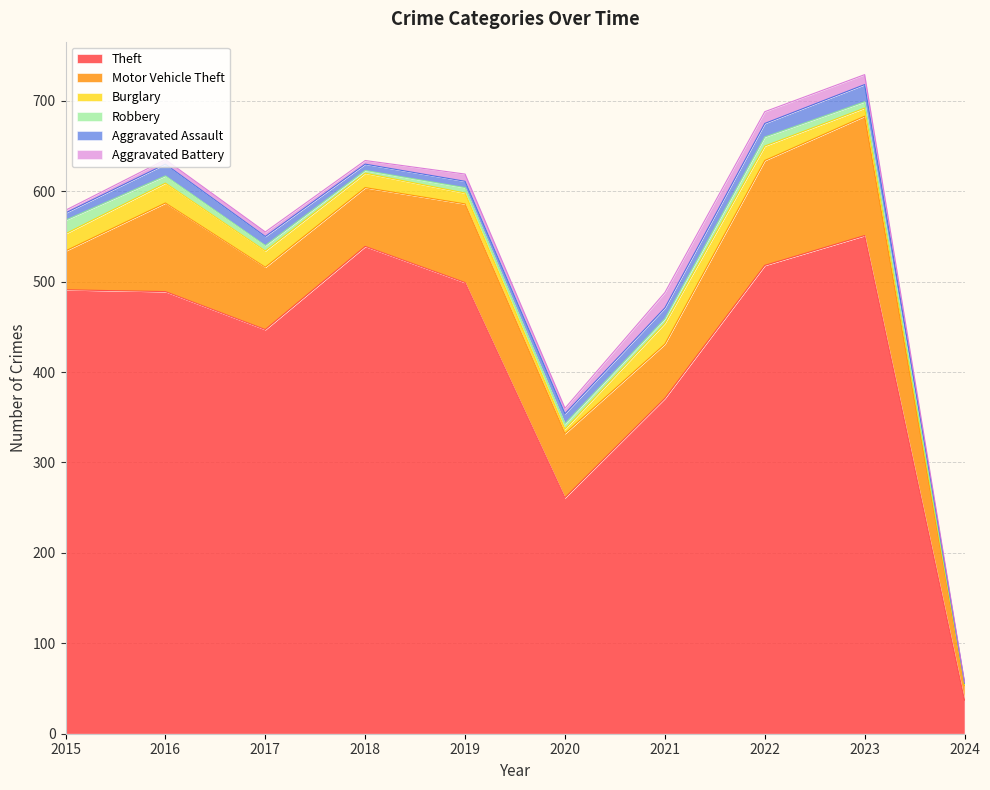

Where does the Robbery series first go above 6?

2015